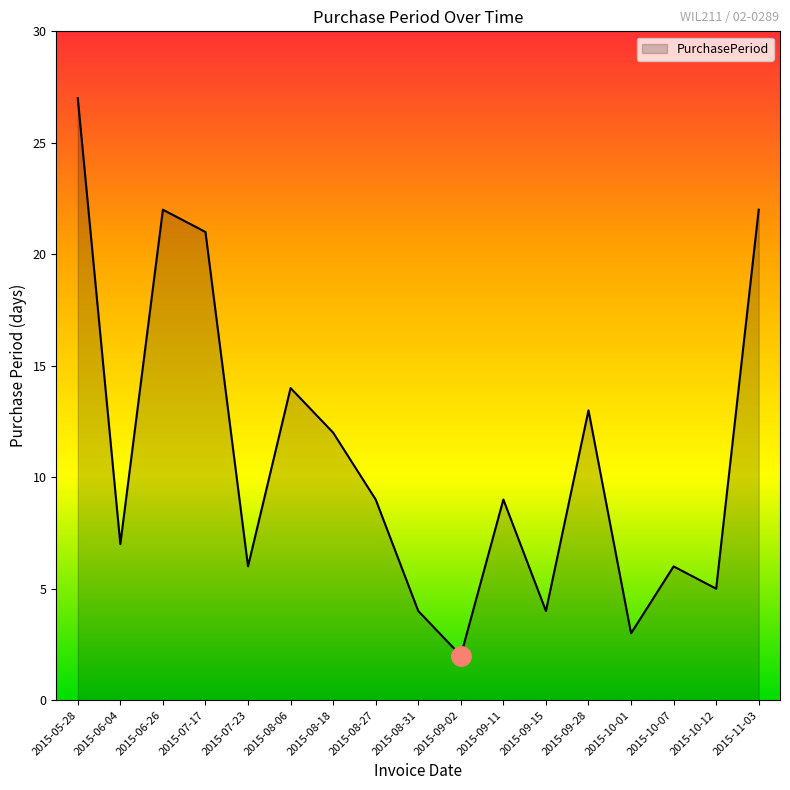

Reading left to right, extract all data points from this chart.

2015-05-28=27	2015-06-04=7	2015-06-26=22	2015-07-17=21	2015-07-23=6	2015-08-06=14	2015-08-18=12	2015-08-27=9	2015-08-31=4	2015-09-02=2	2015-09-11=9	2015-09-15=4	2015-09-28=13	2015-10-01=3	2015-10-07=6	2015-10-12=5	2015-11-03=22